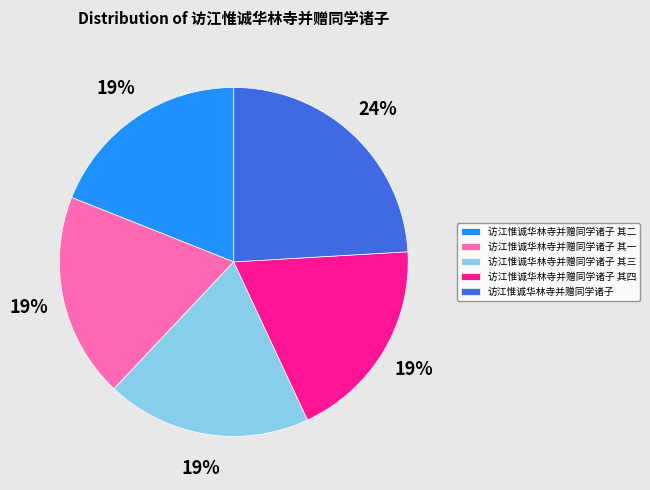

How many segments does this pie chart have?

5